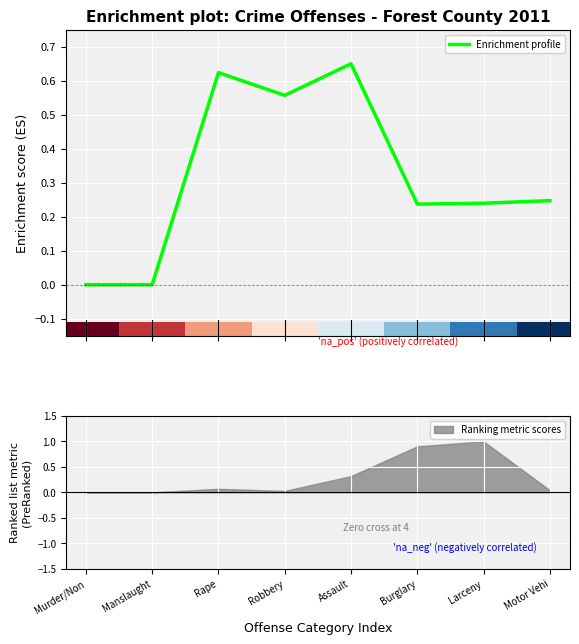

List the labels in order of value, largest first.

Assault, Rape, Robbery, Motor Vehi, Larceny, Burglary, Murder/Non, Manslaught